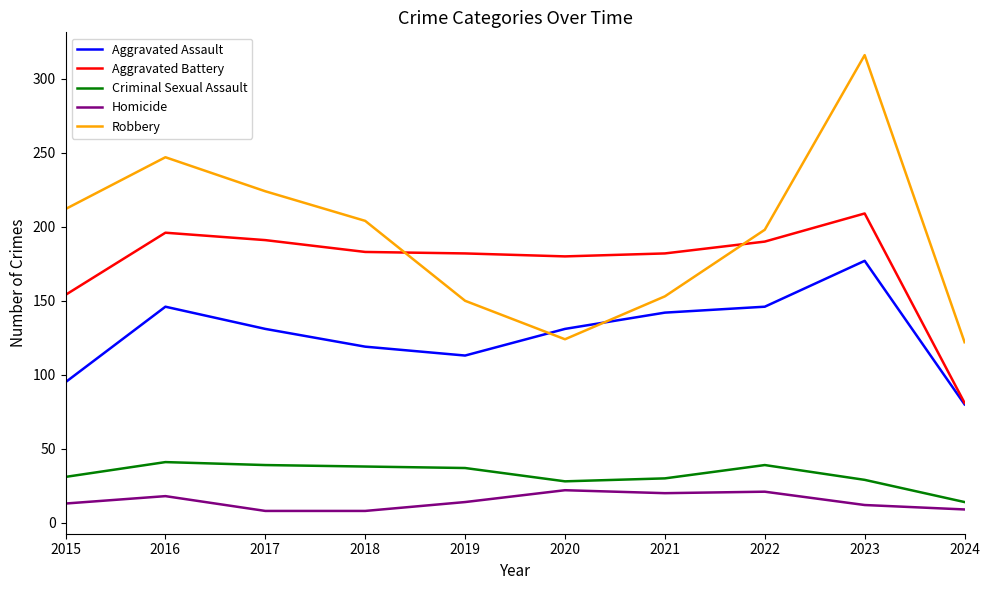

True or false: Aggravated Assault and Criminal Sexual Assault cross at least once.

False